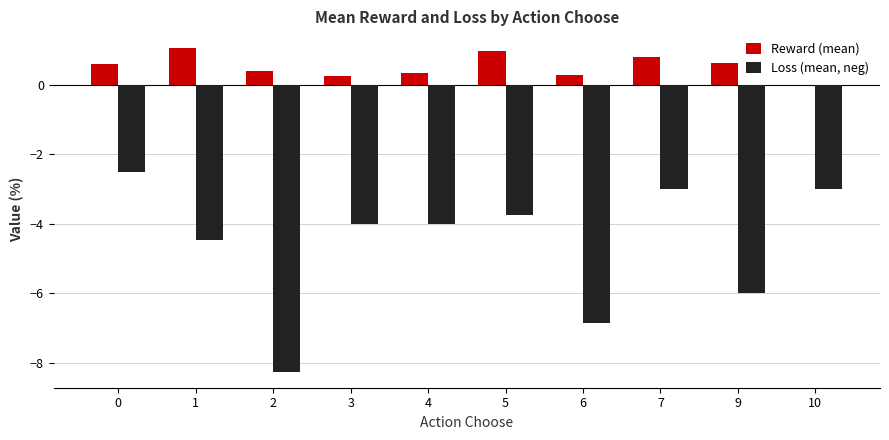

What is the total value across all series at 4?

-3.6